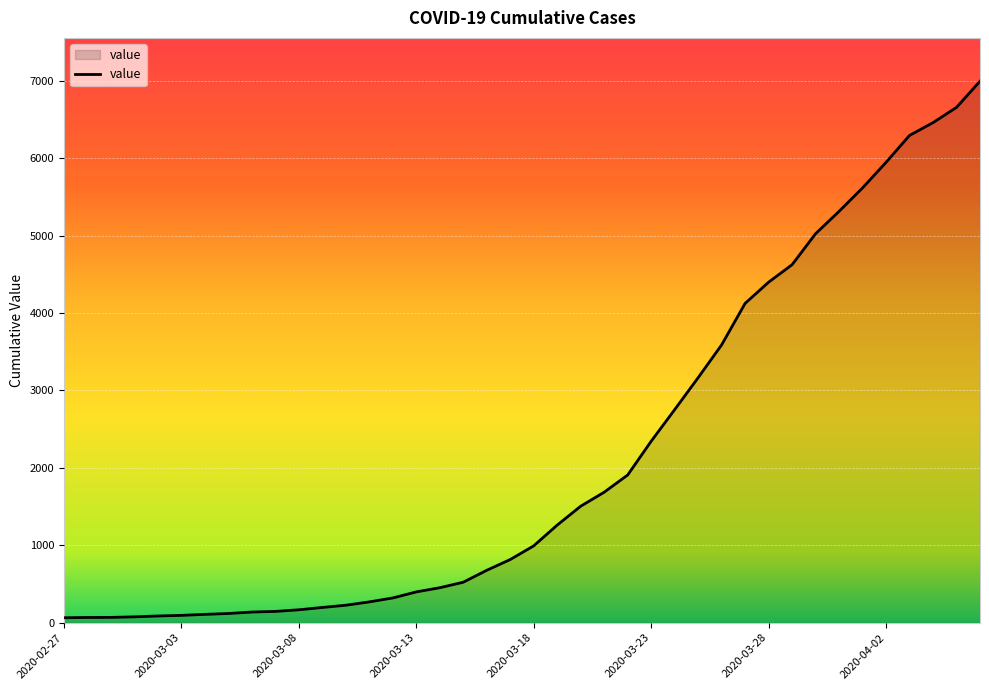

What is the greatest value displayed?

6995